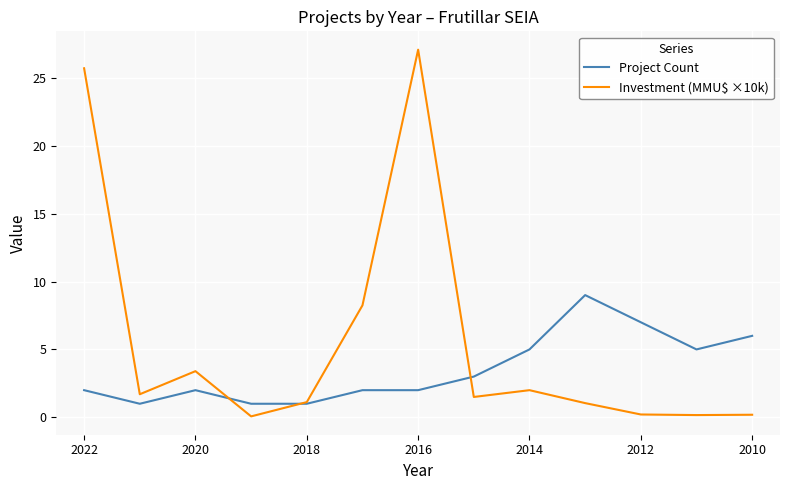

How many data points in Investment (MMU$ ×10k) are above 1?

9